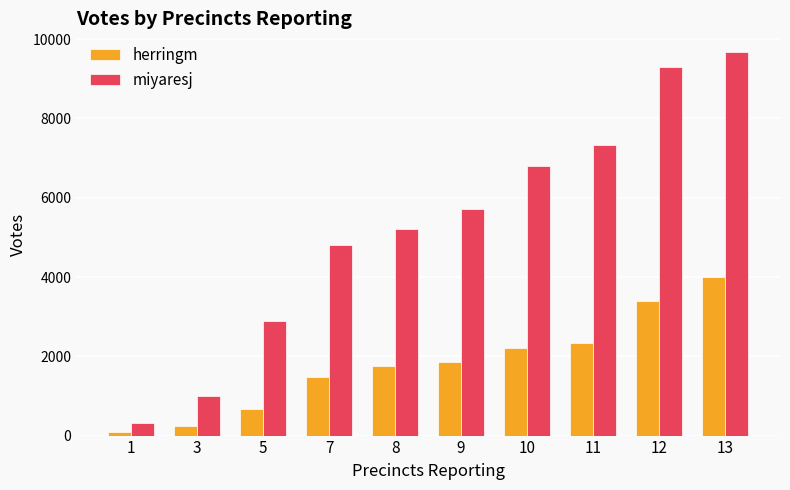

True or false: miyaresj has a value of 7336 at 11.

True